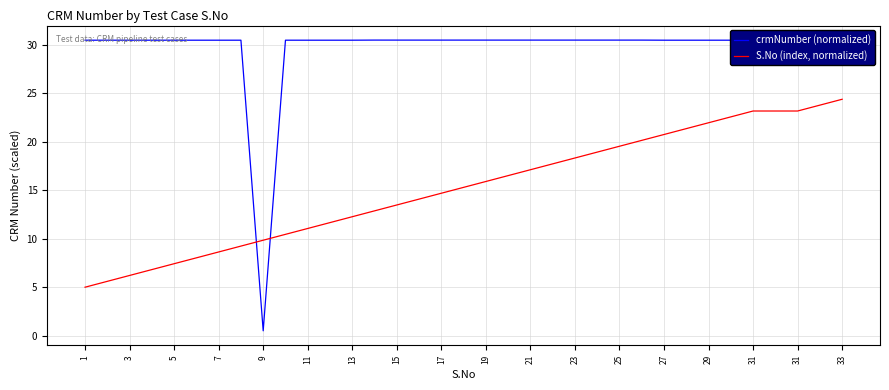

What is the difference between the maximum and minimum values in the S.No (index, normalized) series?

19.4